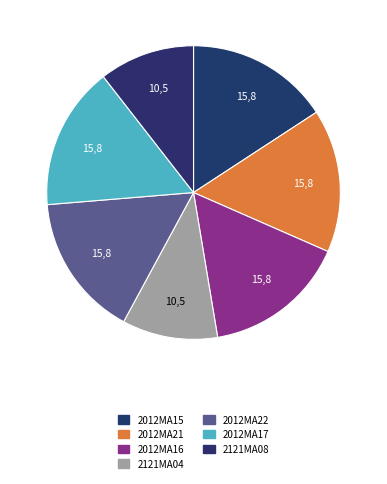

The 2121MA04 slice represents 11% of the pie. True or false?

True